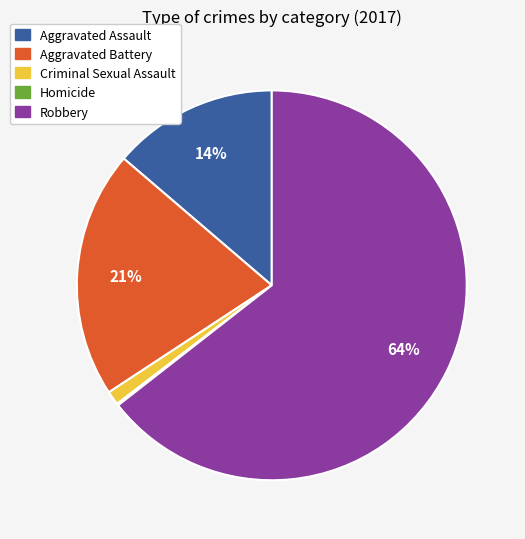

Which category accounts for the majority?

Robbery